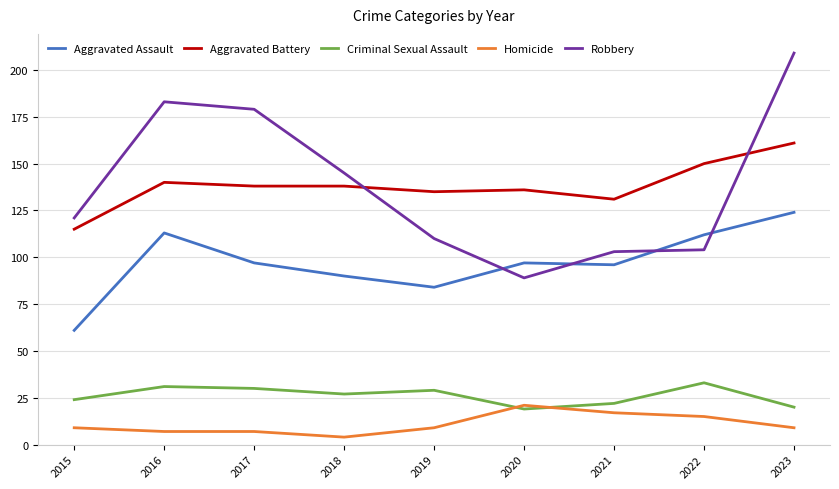

Does the chart display data point markers on the line(s)?

No